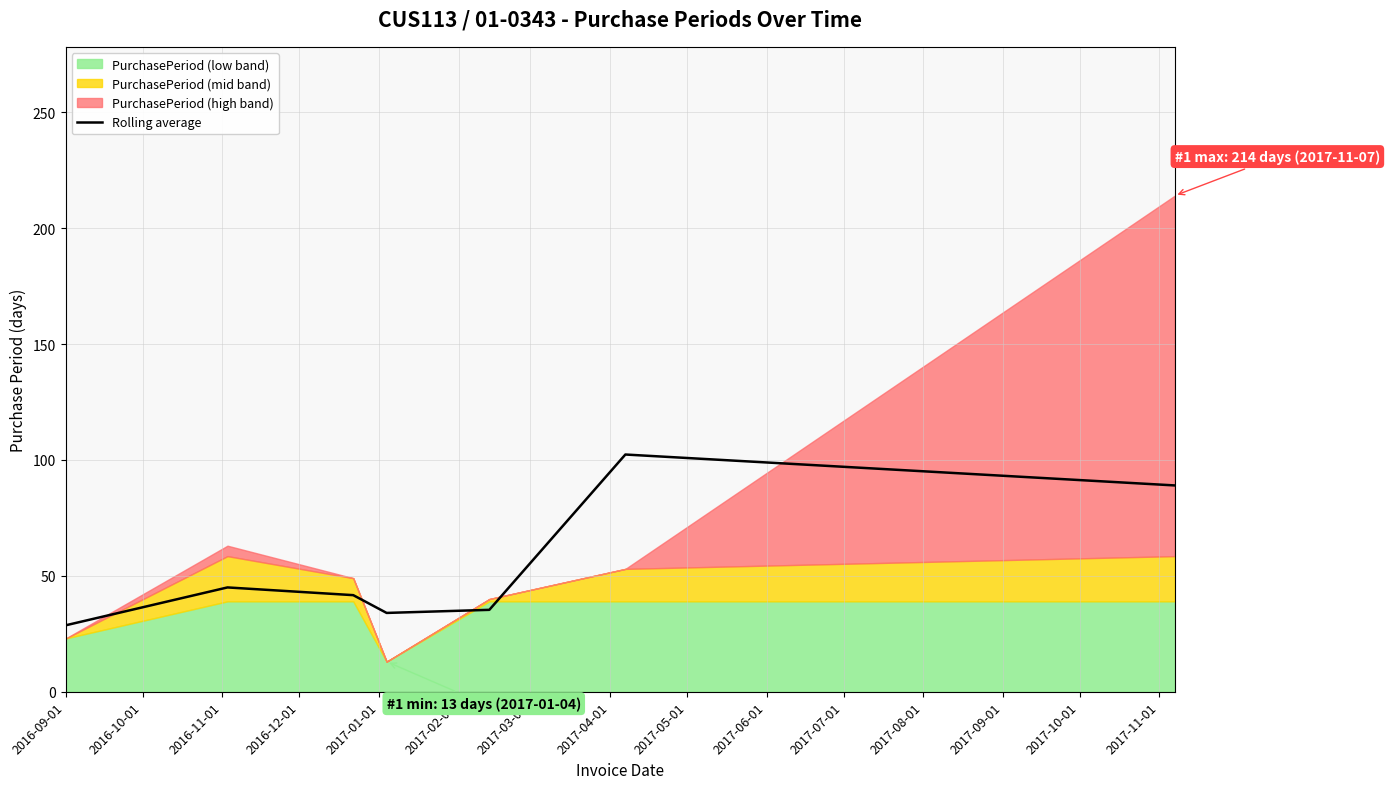

What is the maximum value for Rolling average?

102.3